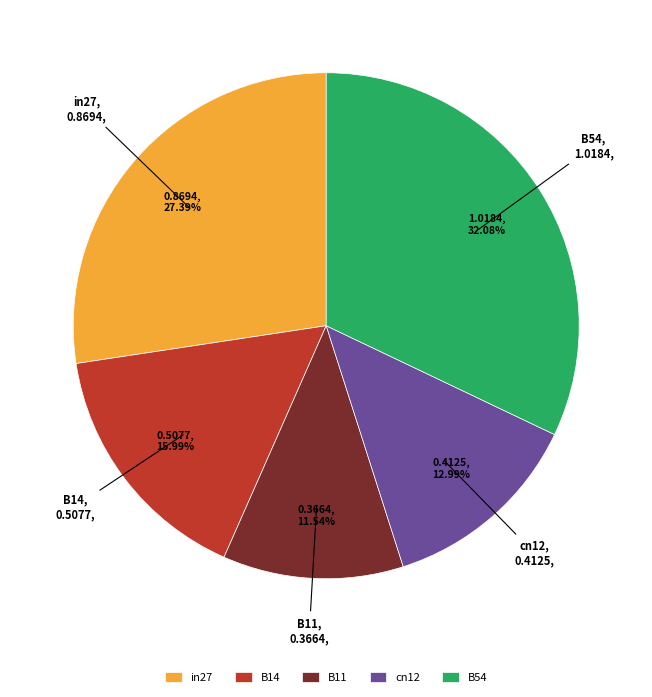

How many slices are in this pie chart?

5